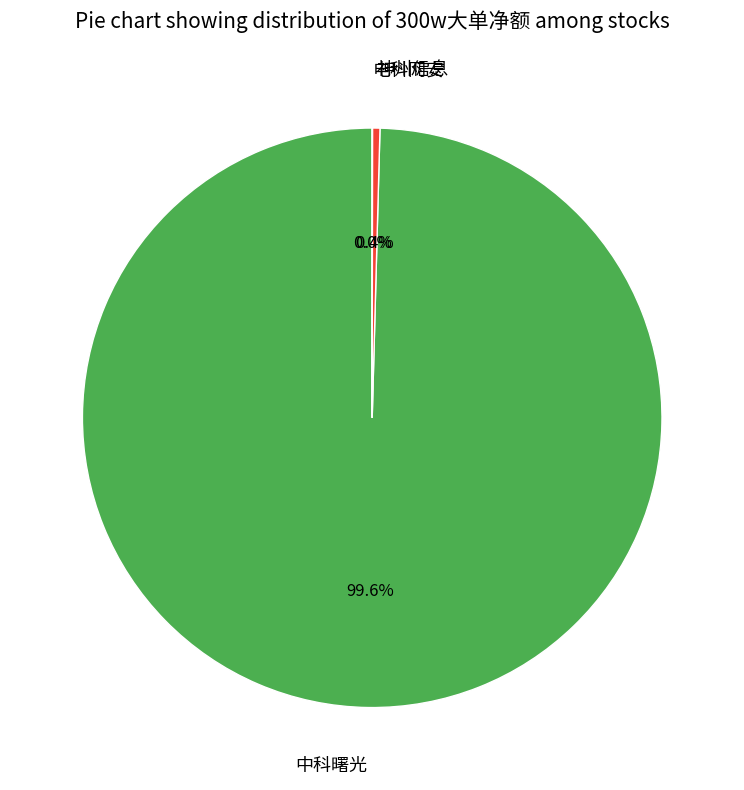

What percentage is NOT represented by 中科曙光?

0.4%